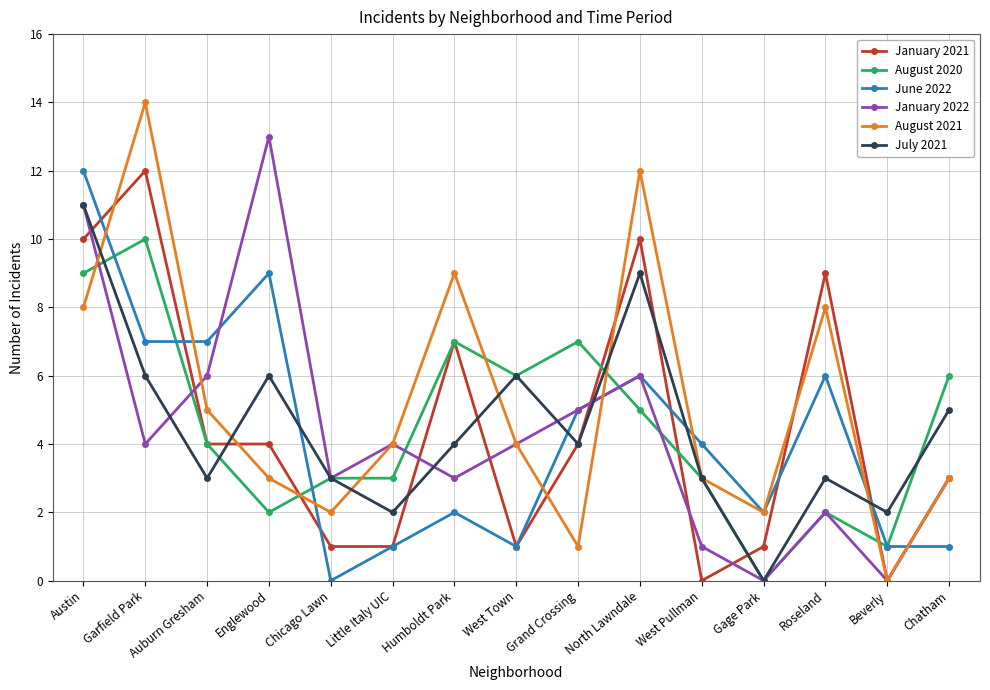

Where do January 2021 and July 2021 first cross each other?

Austin and Garfield Park